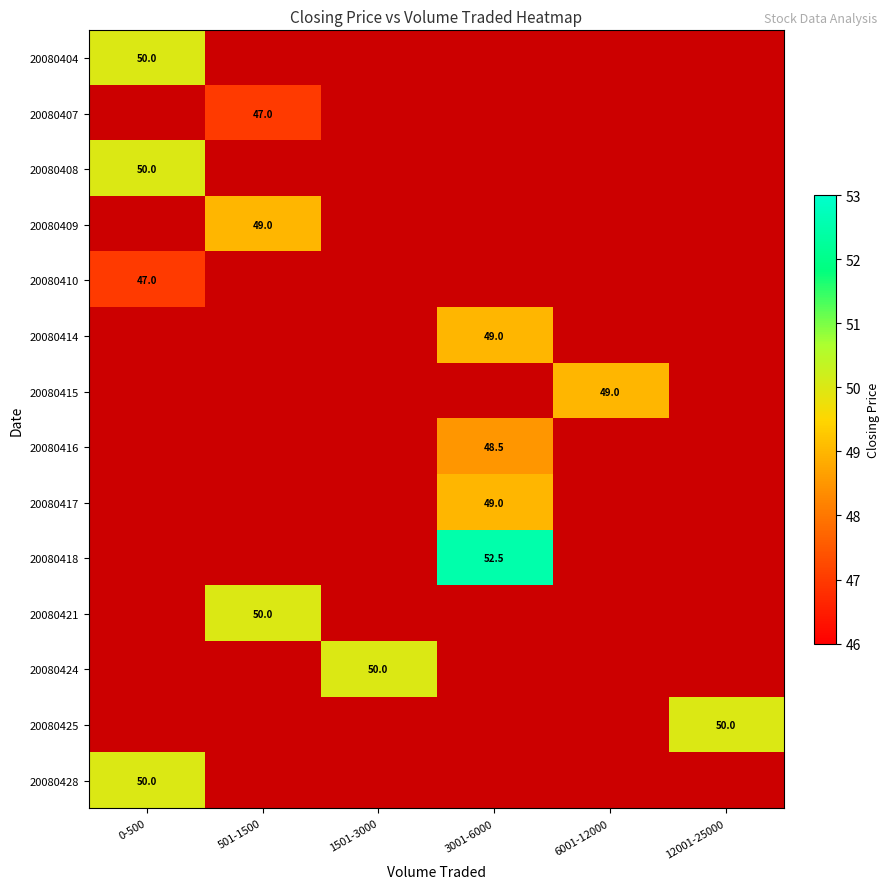

Which series has the largest range (max minus min)?

20080404